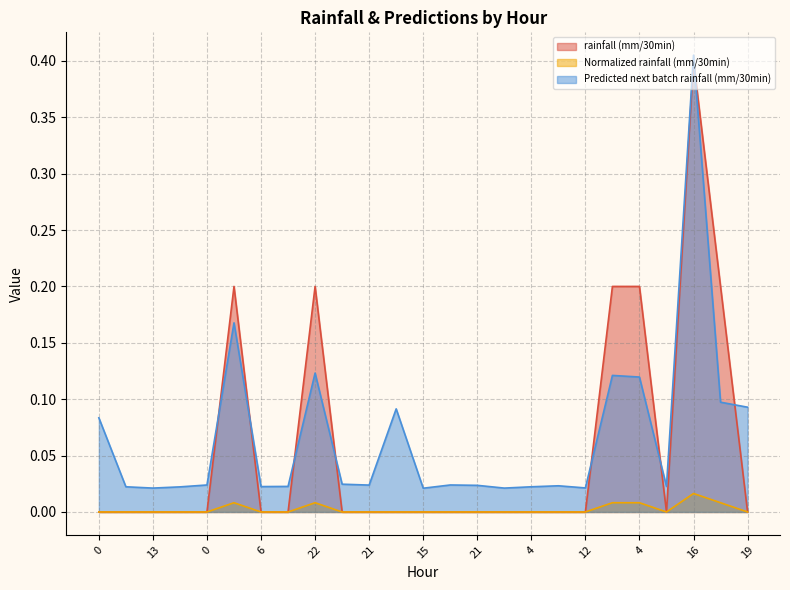

What is the maximum value shown in the chart?

0.4